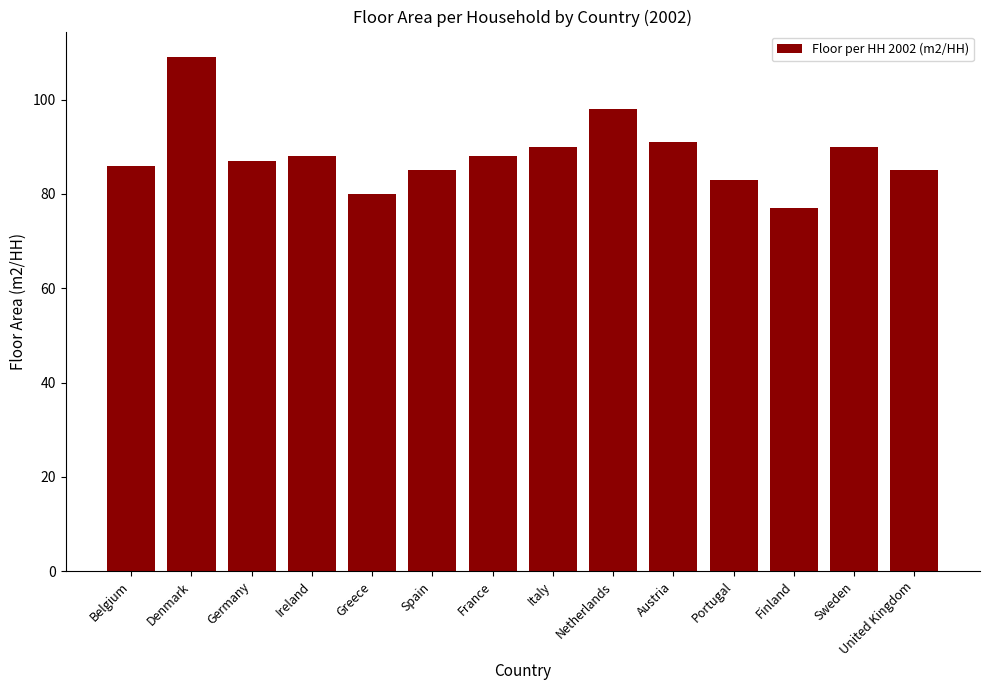

What position from the right is Netherlands?

6